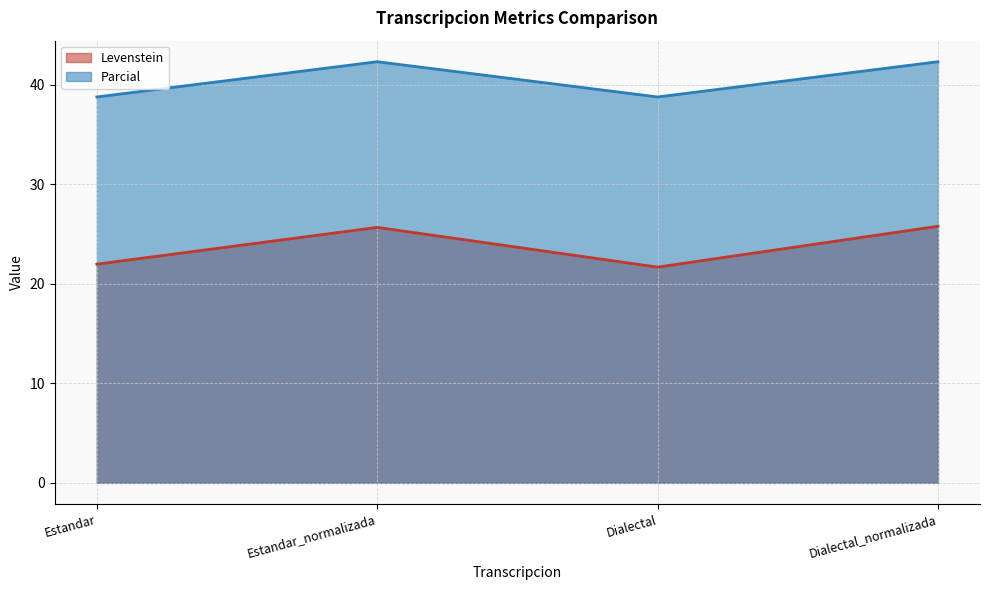

Which series has the widest spread of values?

Levenstein